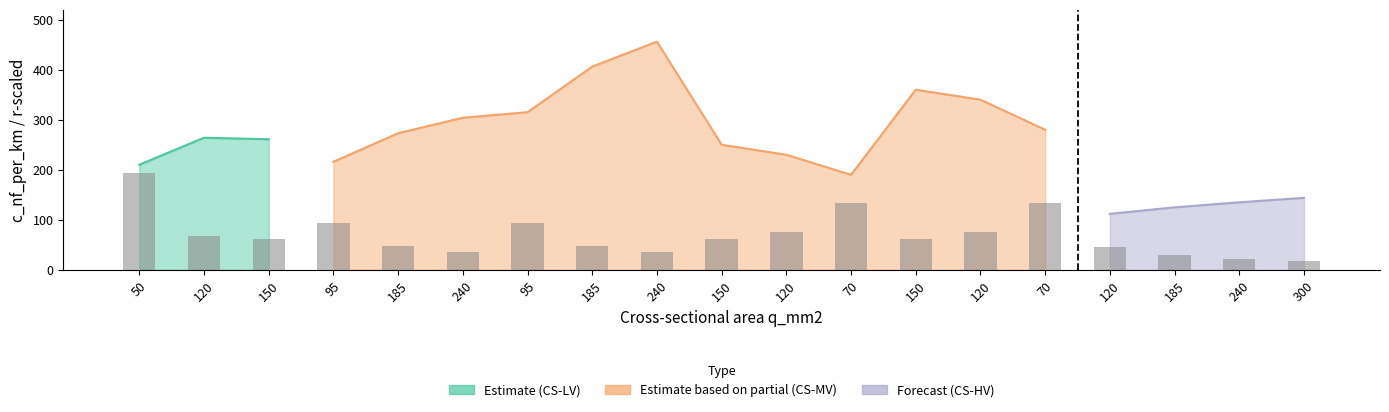

What is the average value?

70.4